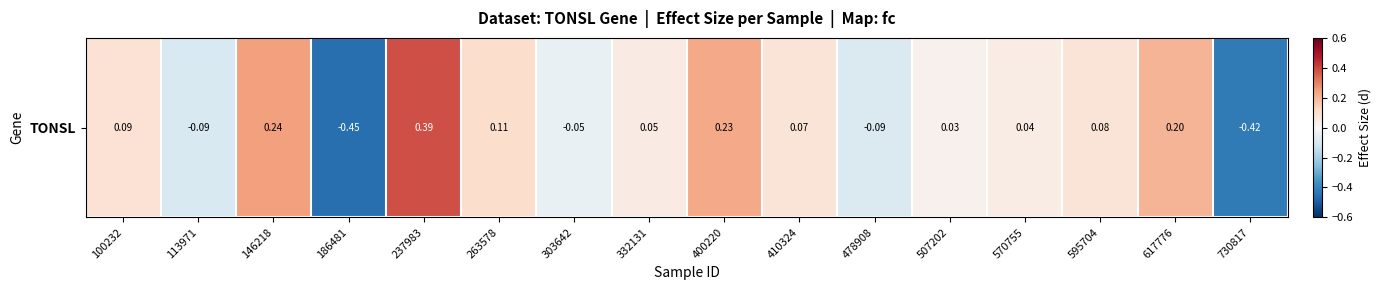

List the labels in order of value, largest first.

237983, 146218, 400220, 617776, 263578, 100232, 595704, 410324, 332131, 570755, 507202, 303642, 478908, 113971, 730817, 186481